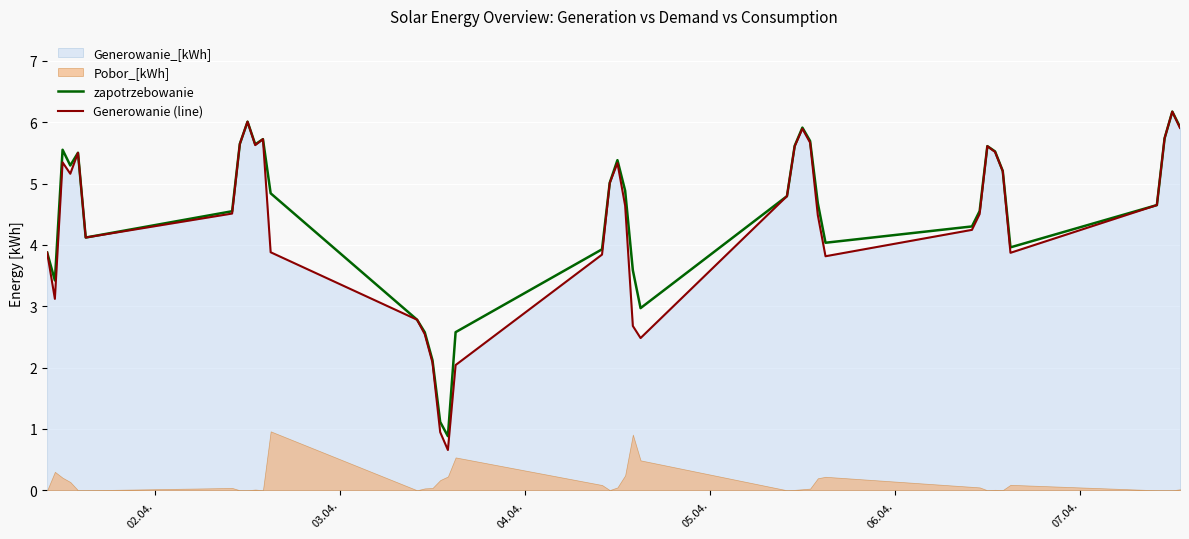

Which series has the largest total across all categories?

zapotrzebowanie